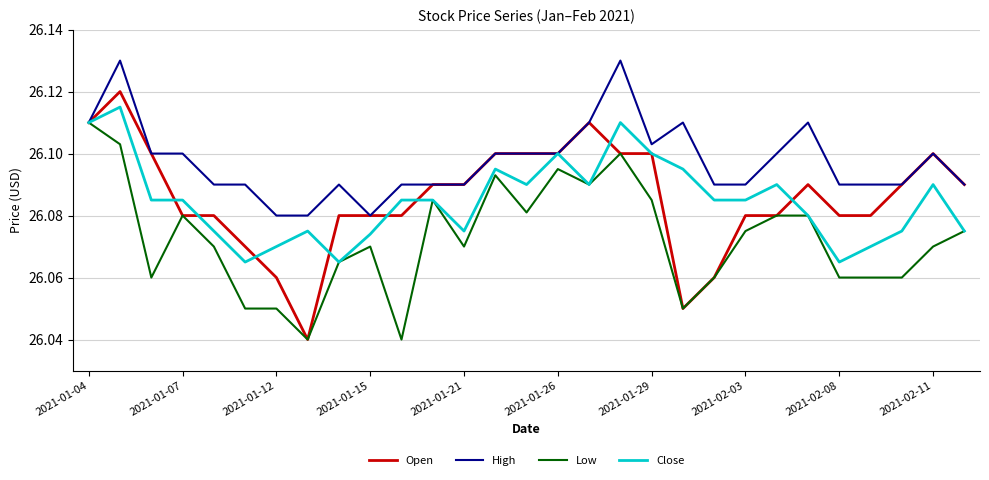

Which series has the largest range (max minus min)?

Open